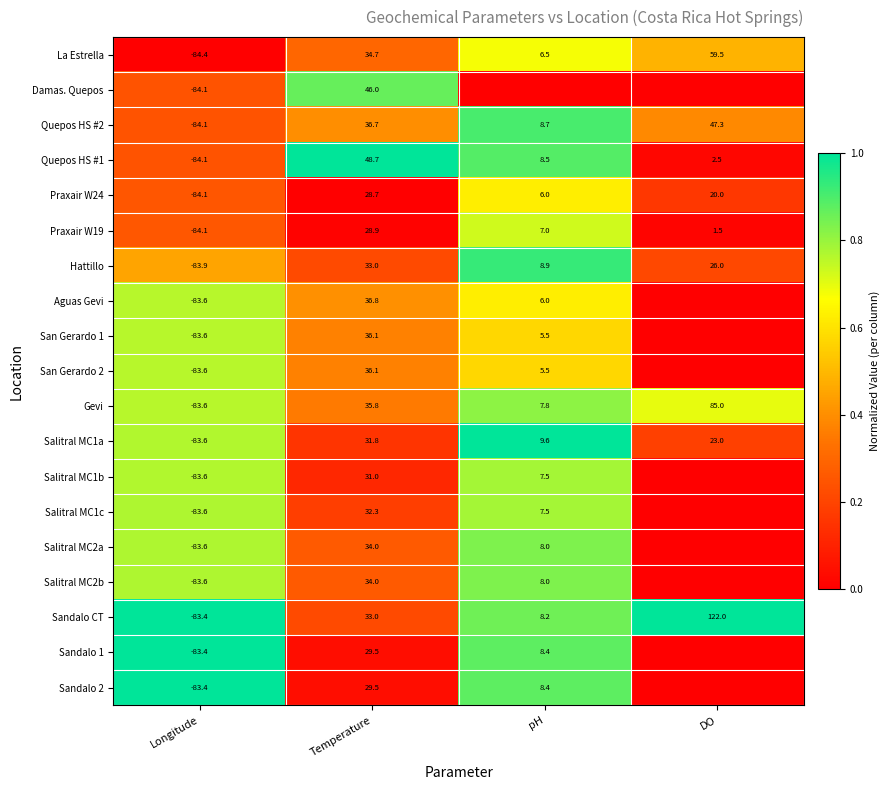

At which label does Salitral MC1a reach its minimum?

Longitude